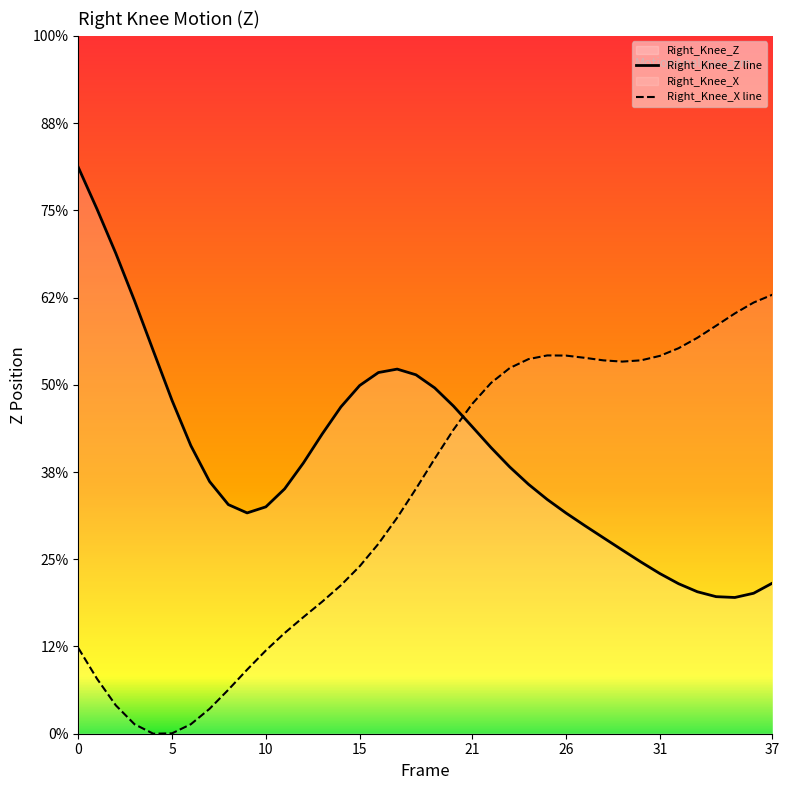

The Right_Knee_X line series shows -93.6 at 28. True or false?

True